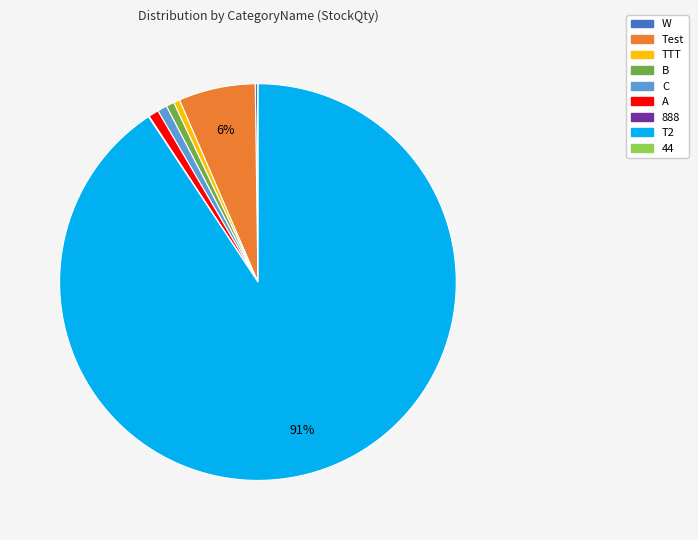

To the nearest percent, what is the average slice percentage?

11%